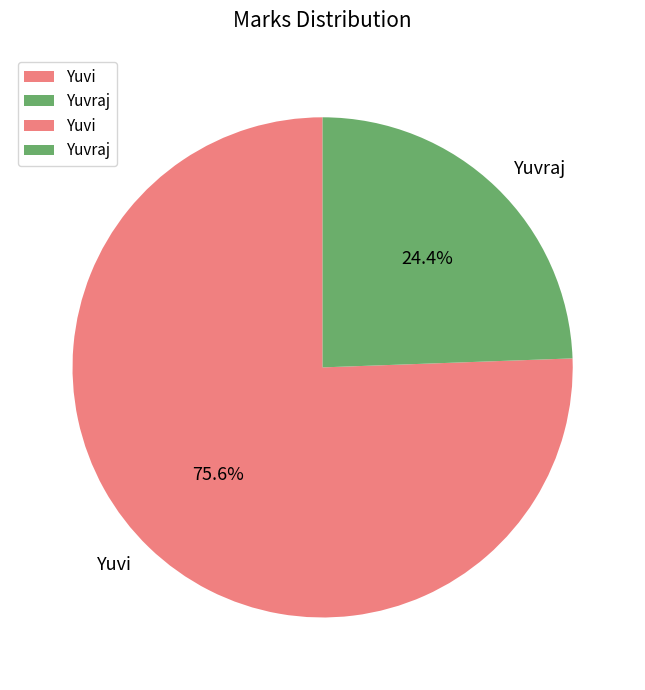

What percentage is the Yuvi slice, to the nearest percent?

76%